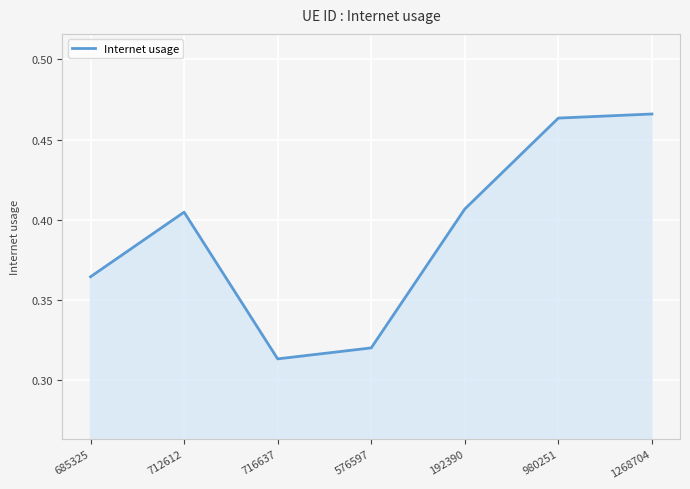

What position from the left is 716637?

3